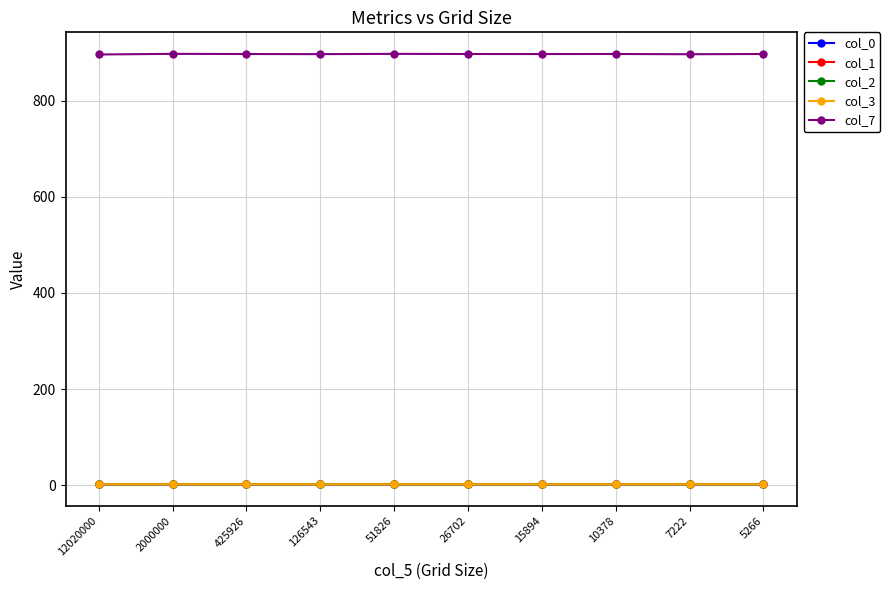

What are all the series names shown in the legend?

col_0, col_1, col_2, col_3, col_7